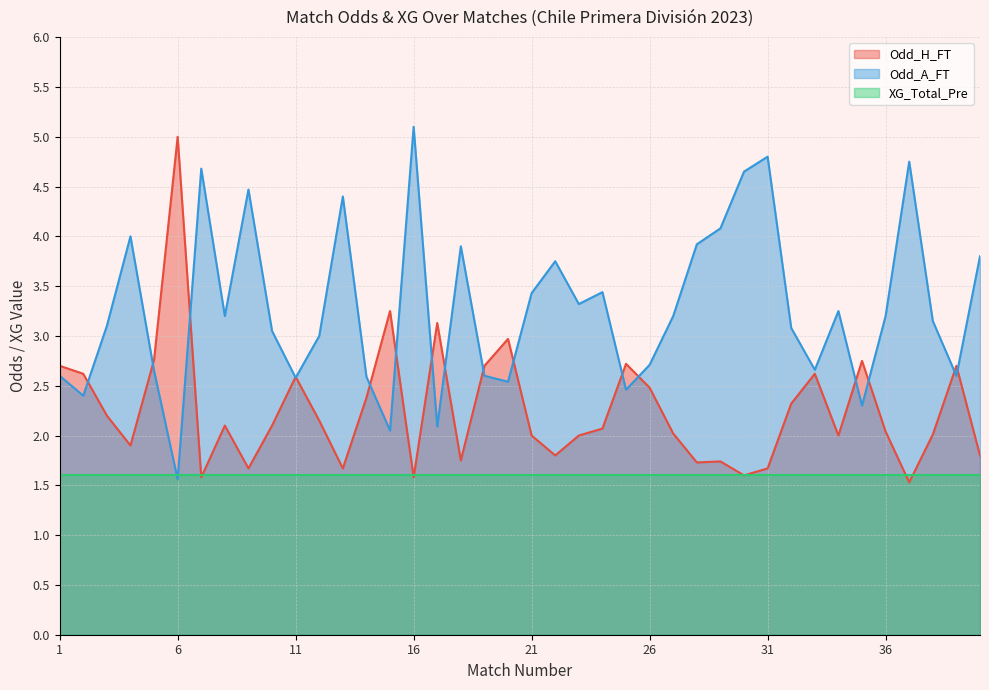

True or false: Odd_A_FT and Odd_H_FT cross at least once.

True